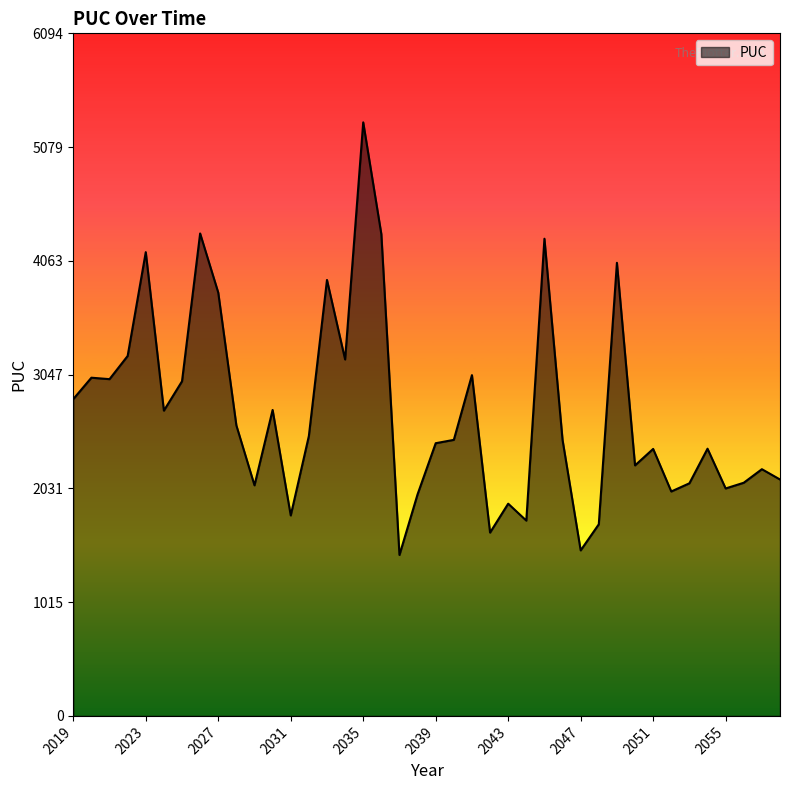

What is the smallest value displayed?

1437